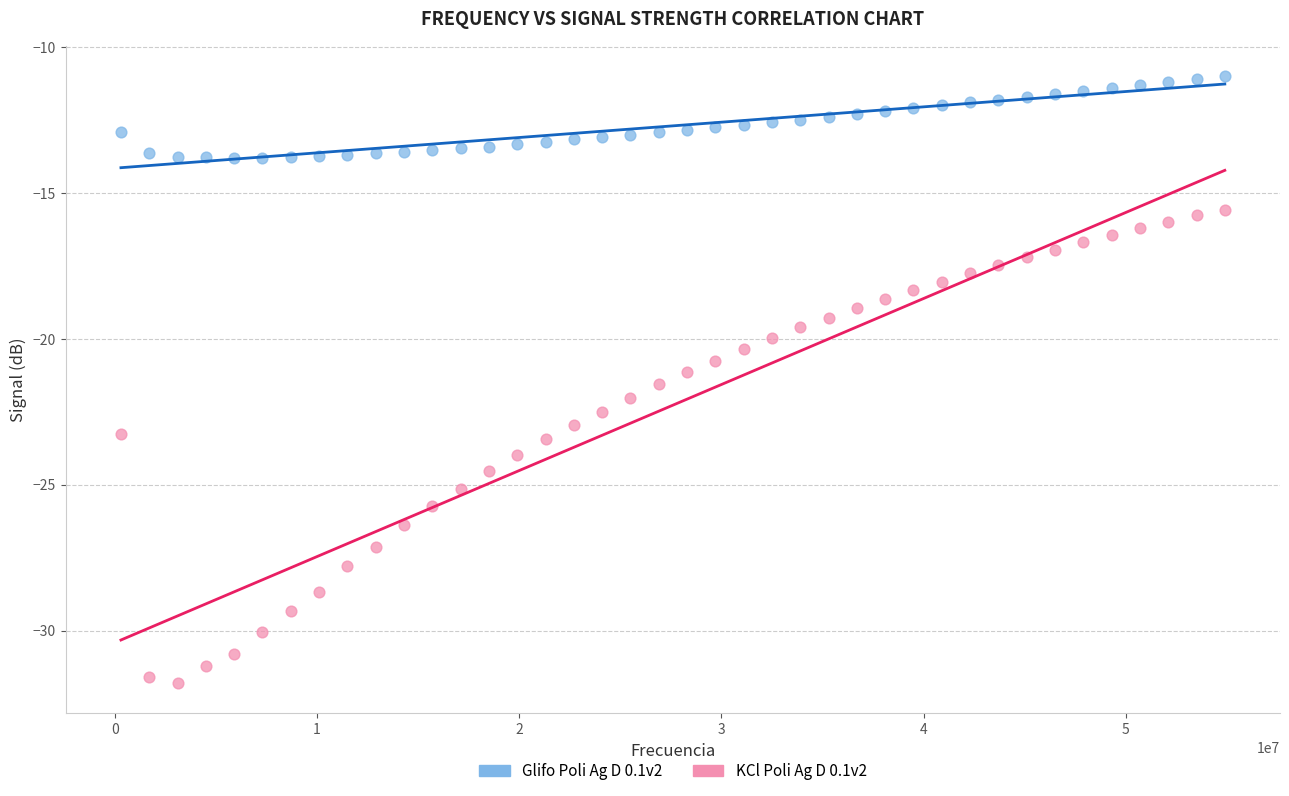

Which series reaches the minimum Y coordinate?

KCl Poli Ag D 0.1v2